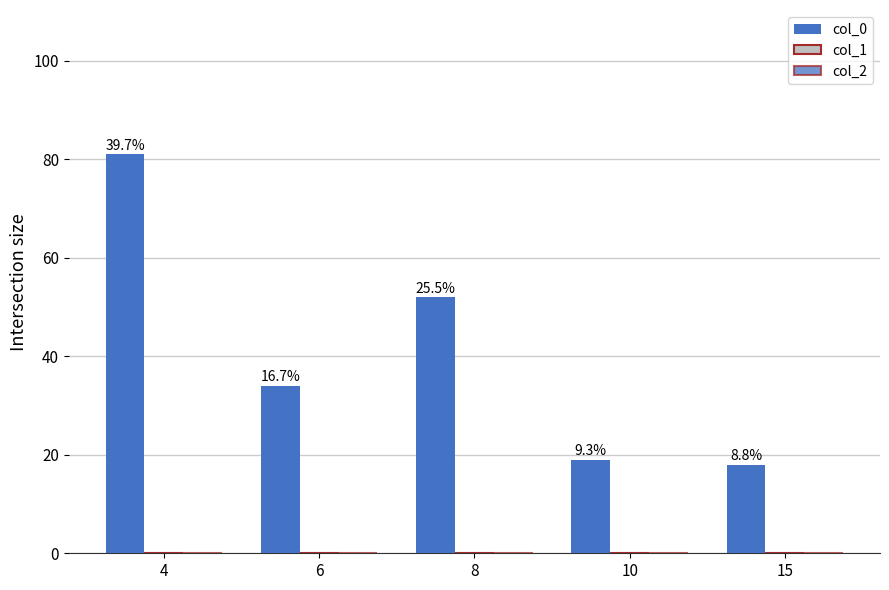

Does the chart contain any negative values?

No